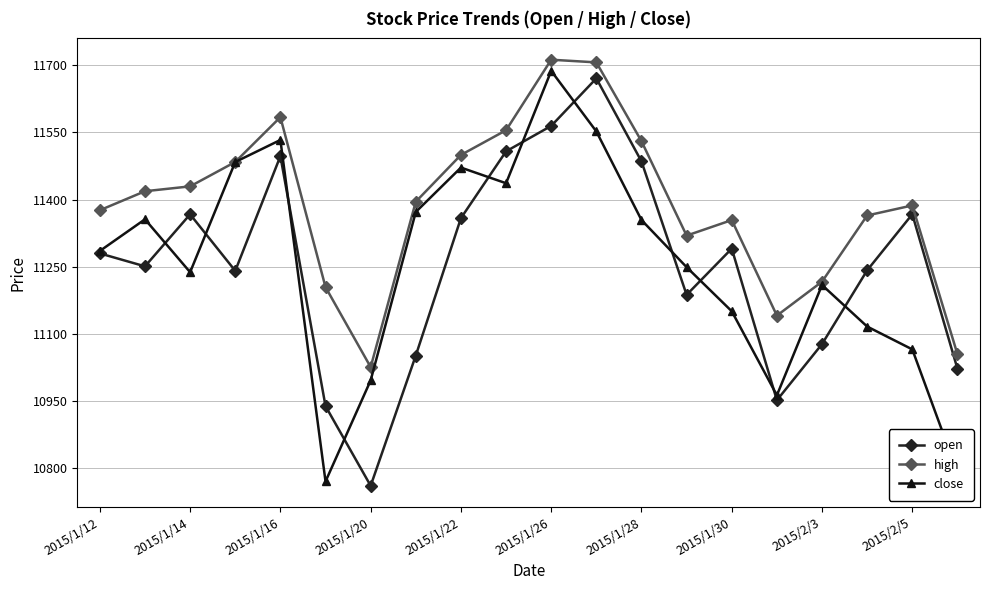

What is the value of the high point at the 13th from the left?

11530.1